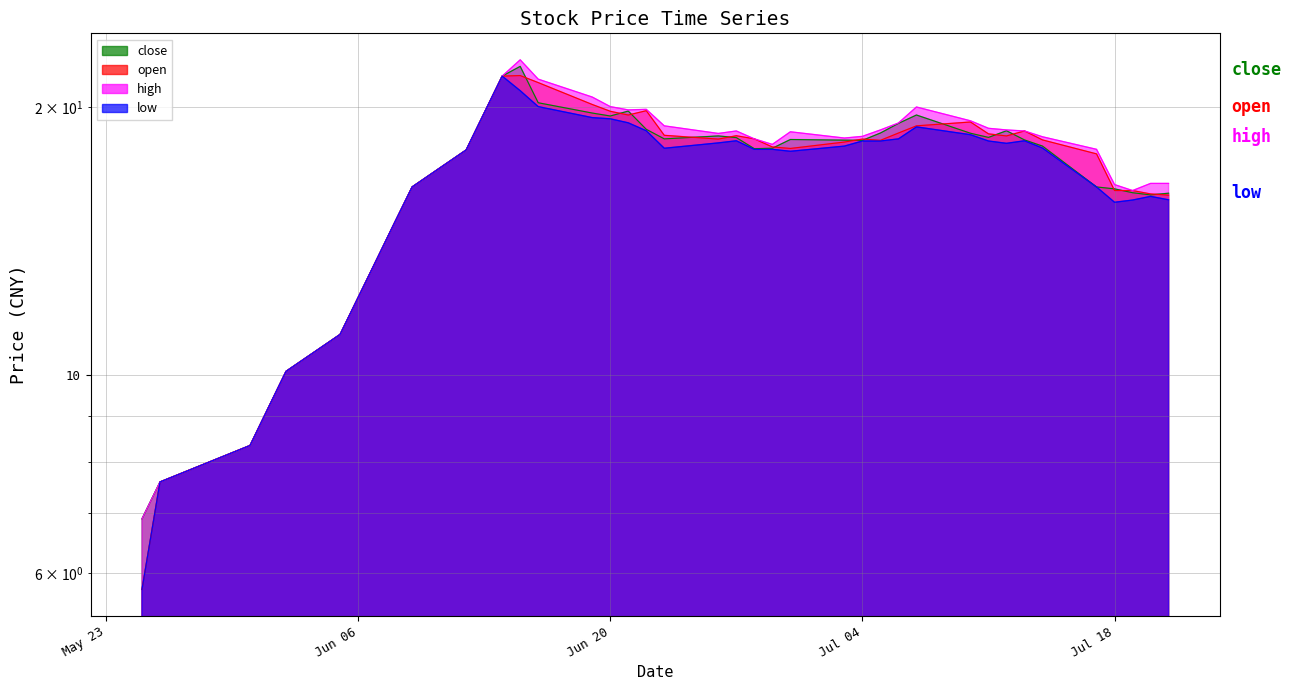

True or false: low and close intersect in this chart.

False